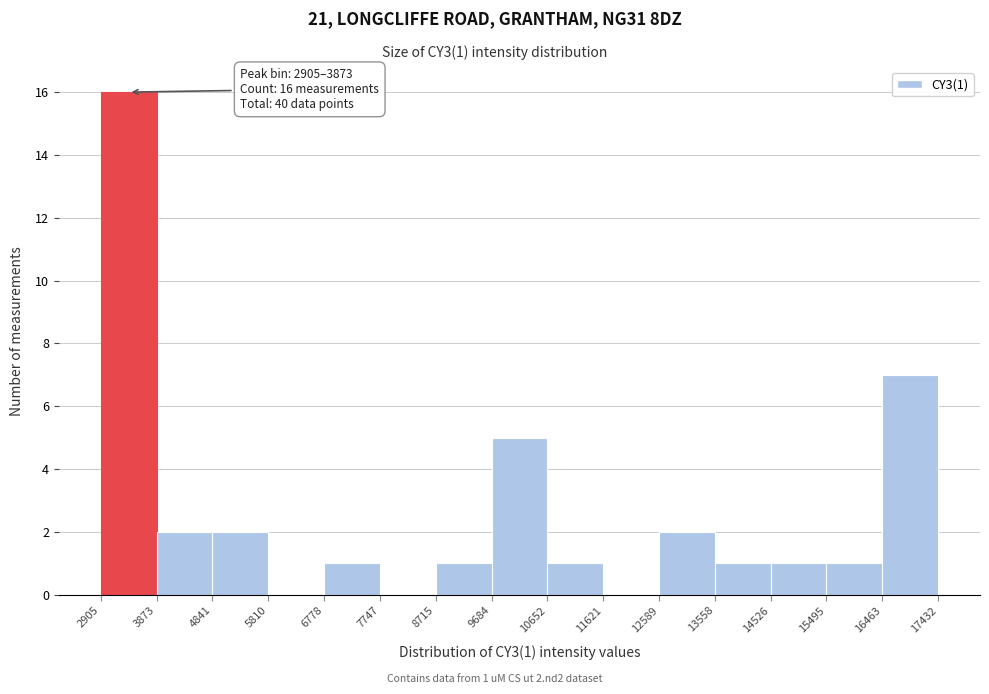

Over which range of the x-axis is the bar tallest?

2905 to 3873